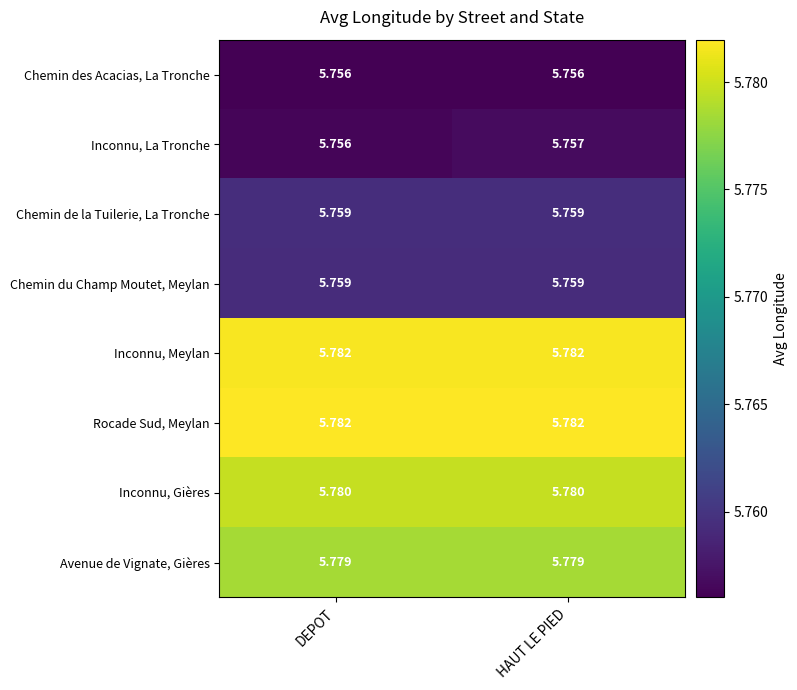

Between DEPOT and HAUT LE PIED, which series saw the biggest shift?

Inconnu, La Tronche